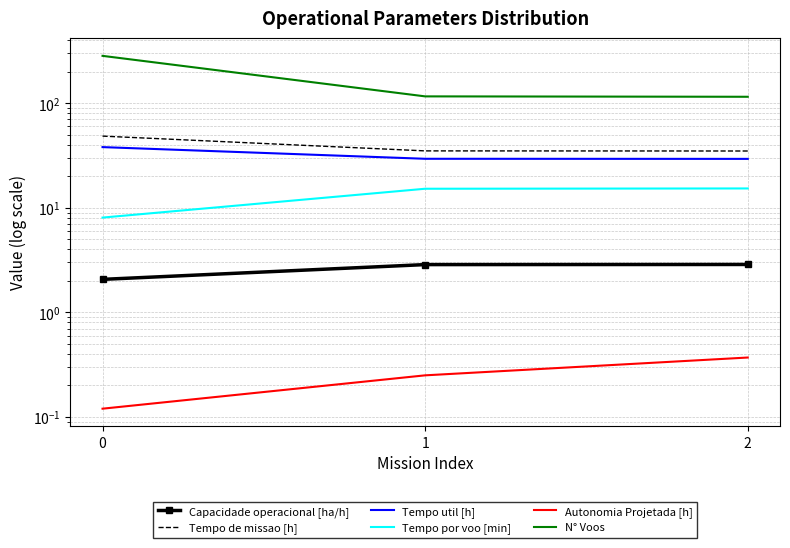

At 0, list the series in order from largest to smallest.

N° Voos, Tempo de missao [h], Tempo util [h], Tempo por voo [min], Capacidade operacional [ha/h], Autonomia Projetada [h]